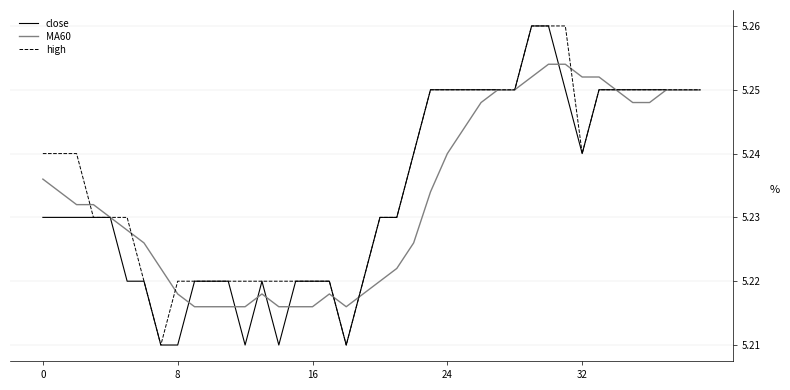

Reading left to right, what are all the values shown in this chart?

close: 5.2	5.2	5.2	5.2	5.2	5.2	5.2	5.2	5.2	5.2	5.2	5.2	5.2	5.2	5.2	5.2	5.2	5.2	5.2	5.2	5.2	5.2	5.2	5.2	5.2	5.2	5.2	5.2	5.2	5.3	5.3	5.2	5.2	5.2	5.2	5.2	5.2	5.2	5.2	5.2
MA60: 5.2	5.2	5.2	5.2	5.2	5.2	5.2	5.2	5.2	5.2	5.2	5.2	5.2	5.2	5.2	5.2	5.2	5.2	5.2	5.2	5.2	5.2	5.2	5.2	5.2	5.2	5.2	5.2	5.2	5.3	5.3	5.3	5.3	5.3	5.2	5.2	5.2	5.2	5.2	5.2
high: 5.2	5.2	5.2	5.2	5.2	5.2	5.2	5.2	5.2	5.2	5.2	5.2	5.2	5.2	5.2	5.2	5.2	5.2	5.2	5.2	5.2	5.2	5.2	5.2	5.2	5.2	5.2	5.2	5.2	5.3	5.3	5.3	5.2	5.2	5.2	5.2	5.2	5.2	5.2	5.2